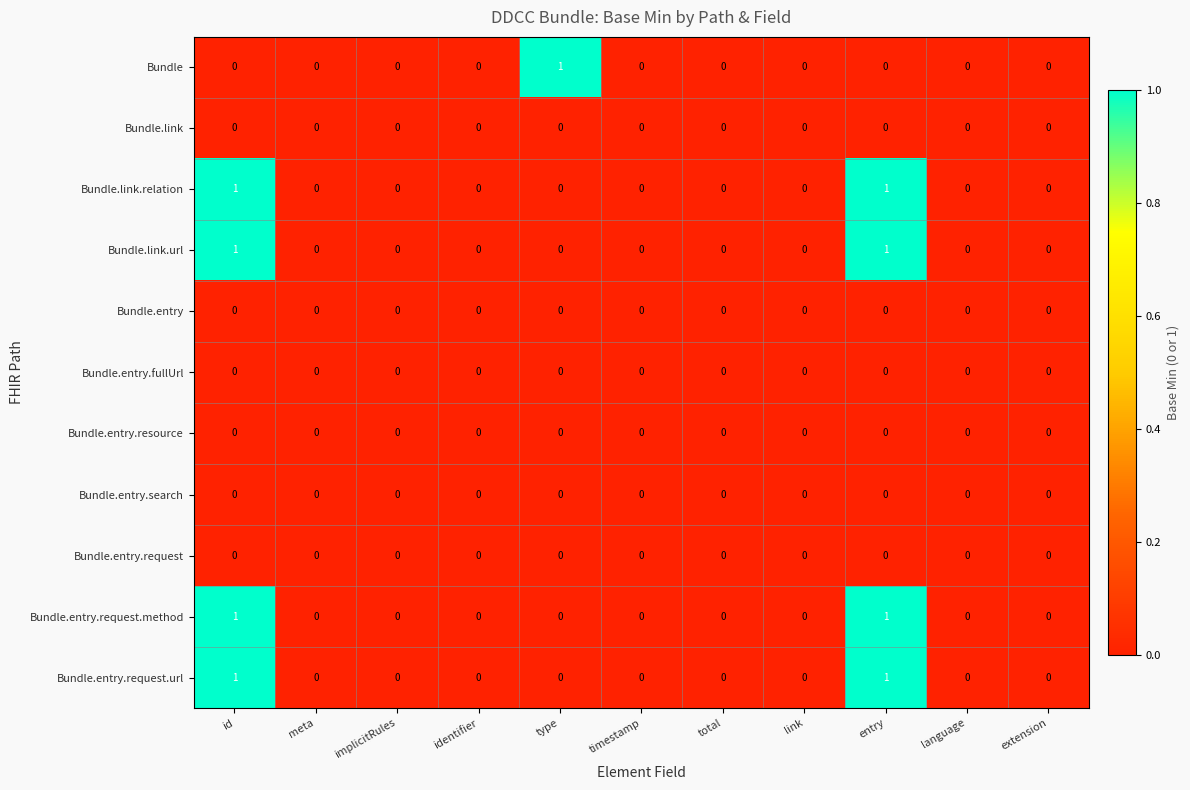

How many series are shown in this chart?

11